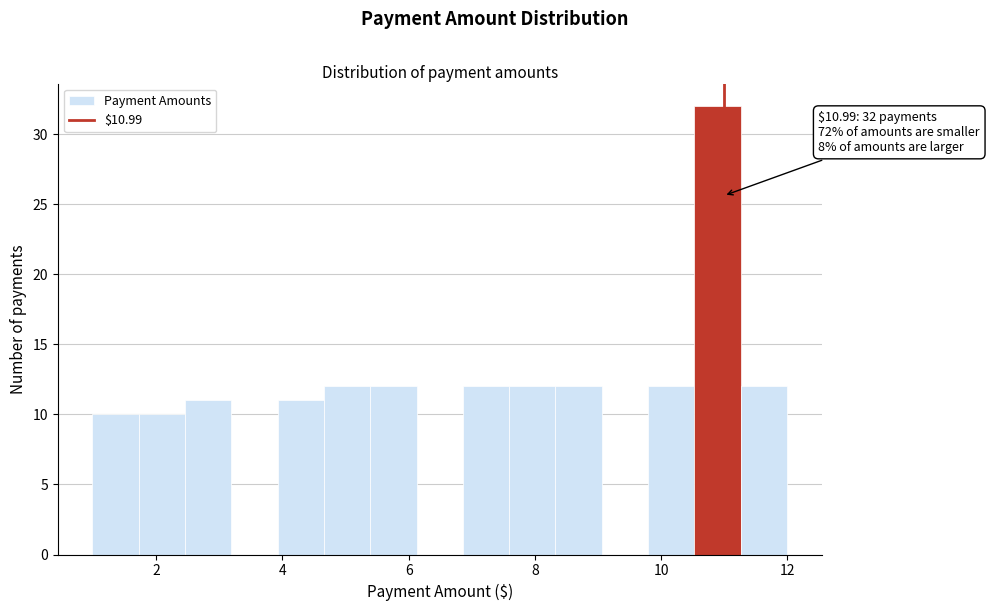

Around what value on the x-axis is the tallest bar? Give the approximate position of its centre, as read against the axis.

10.8